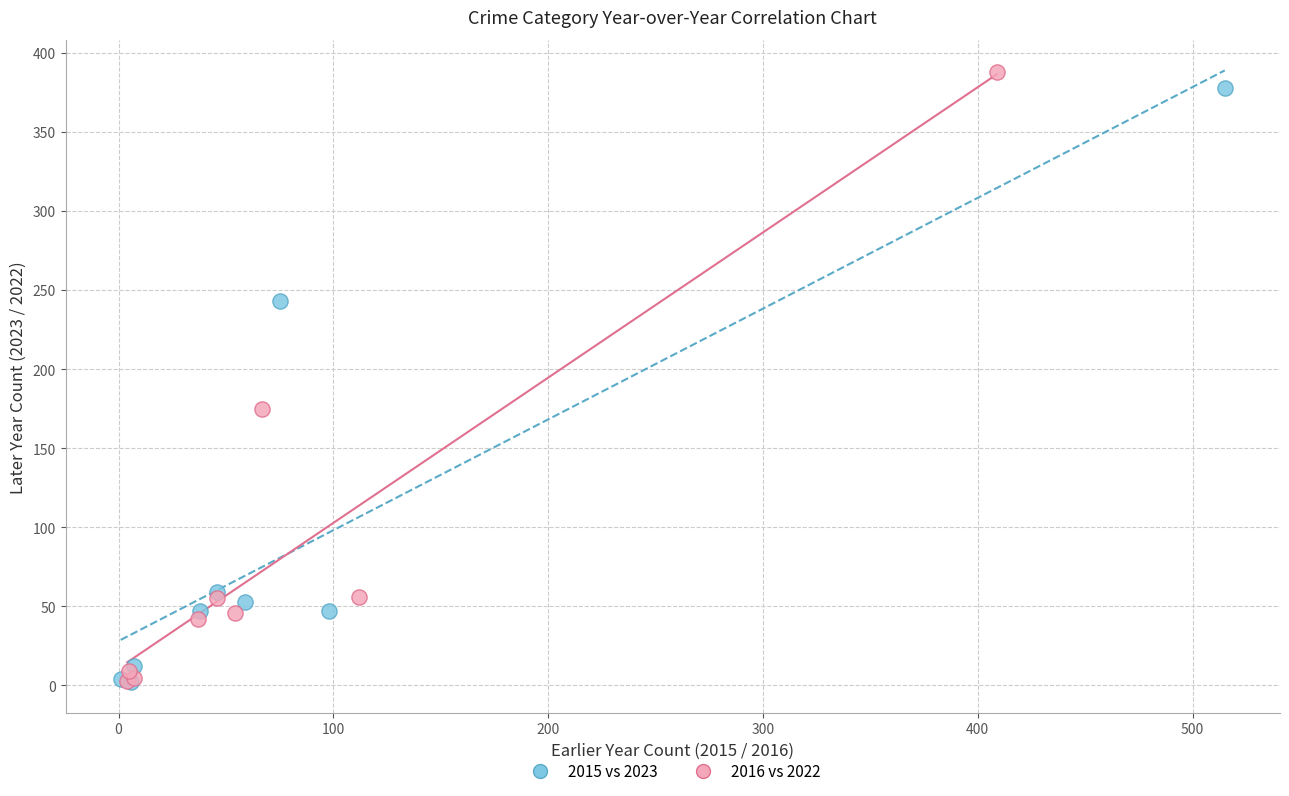

Which series has the largest Y range (max minus min)?

2016 vs 2022